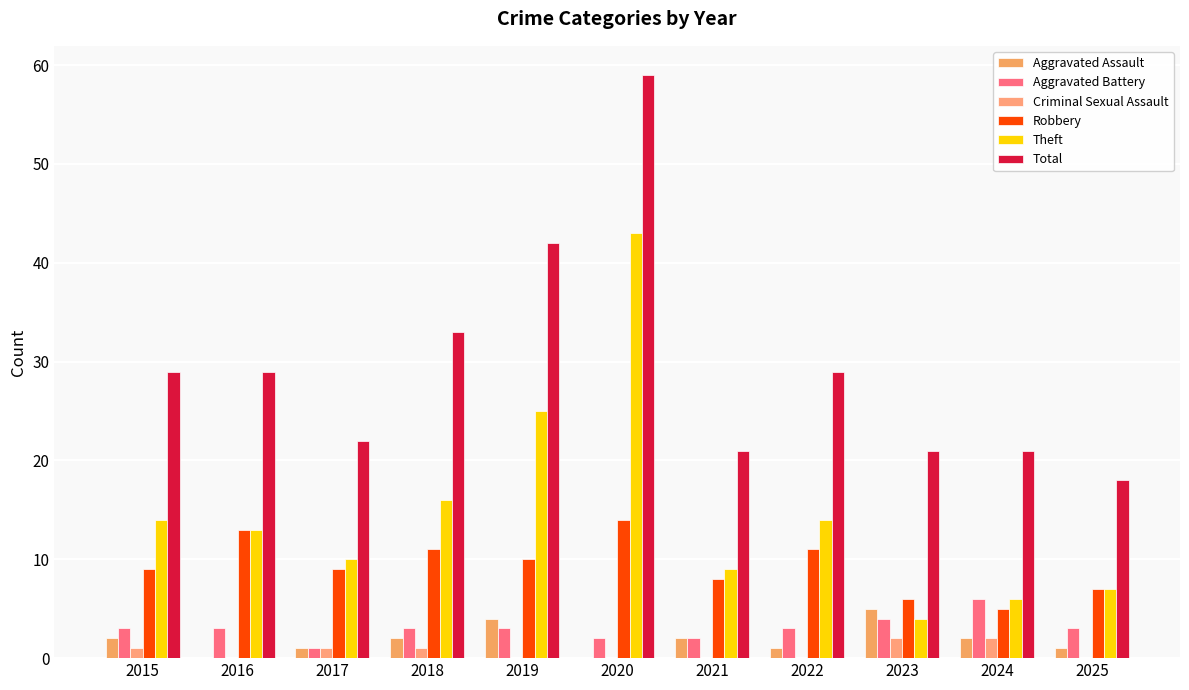

At how many categories does at least one series exceed 53?

1